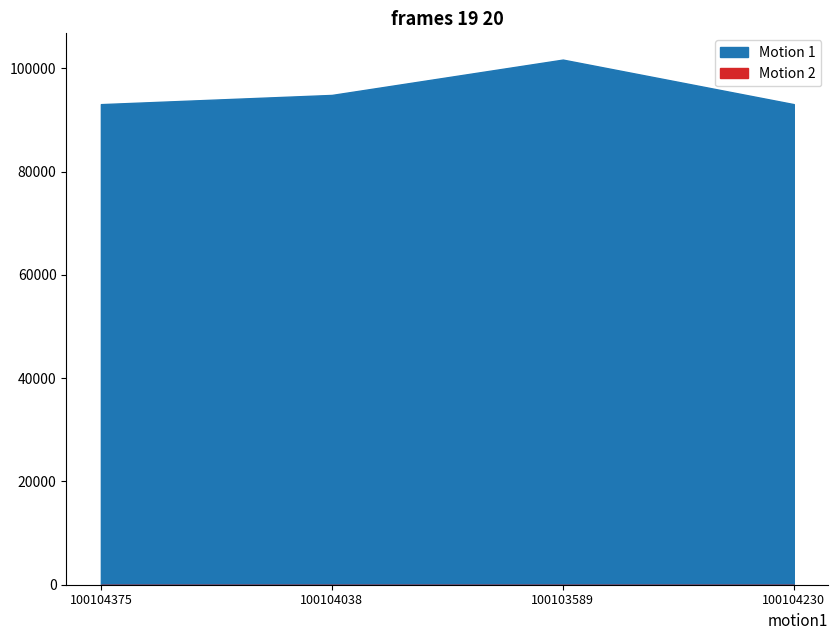

What is the sum of the values at 100104230 and 100104375?

186108